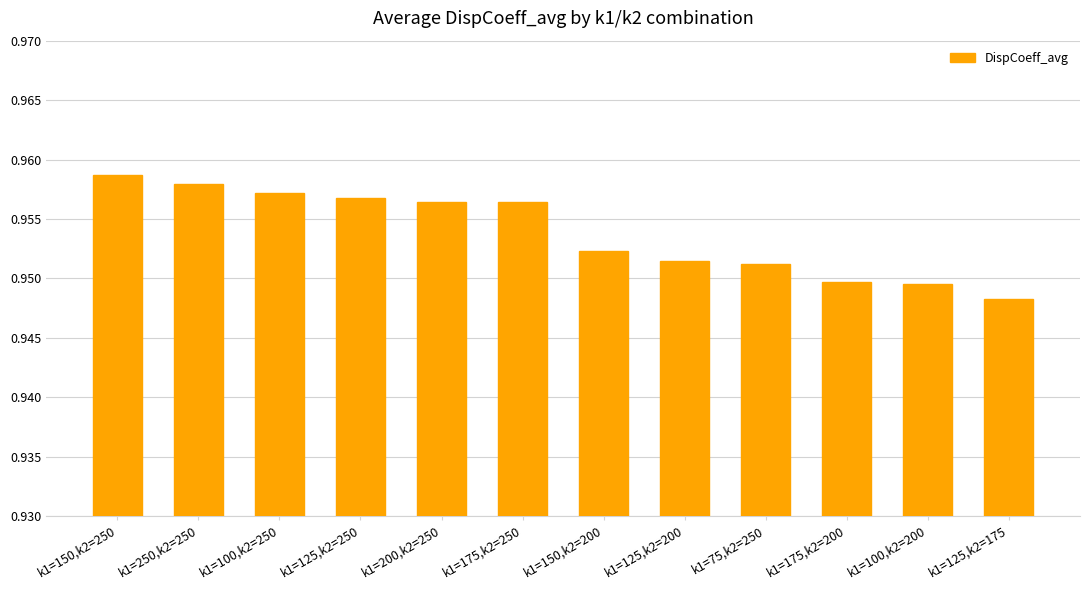

What is the sum of the values at k1=150,k2=200 and k1=175,k2=200?

1.9